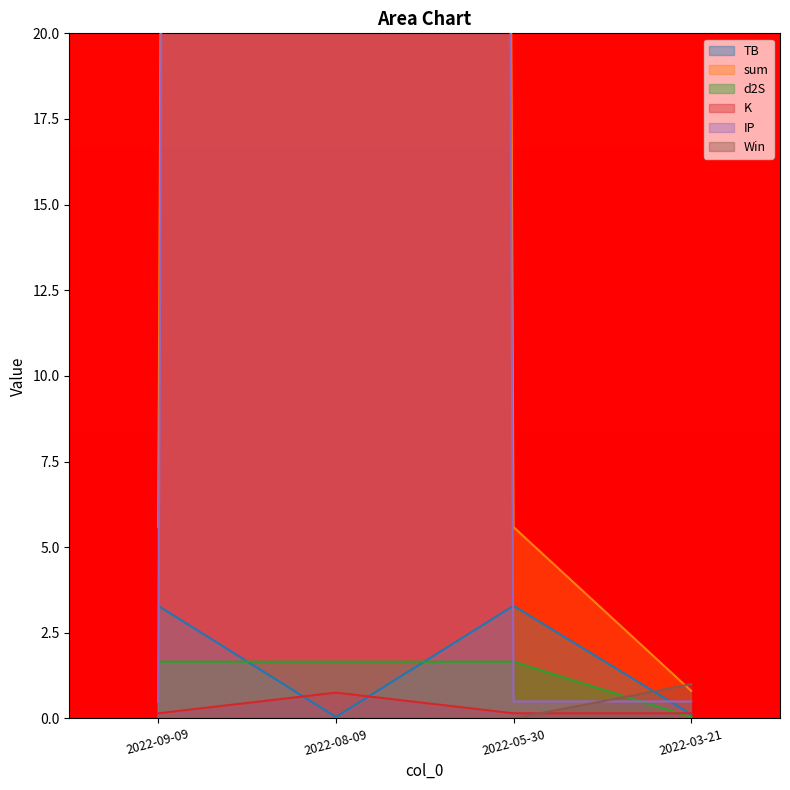

What is the difference between the highest and lowest values at 2022-05-30?

5.6